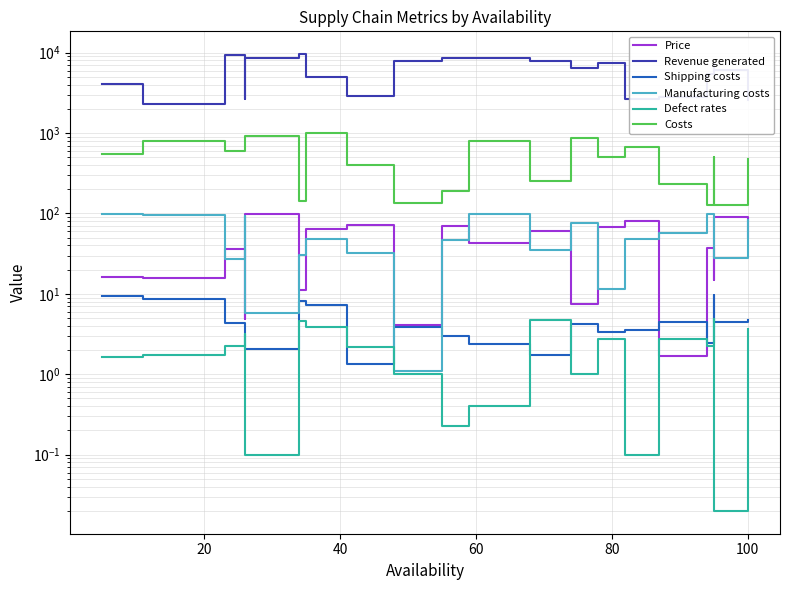

What is the sum of all Shipping costs values?

93.0